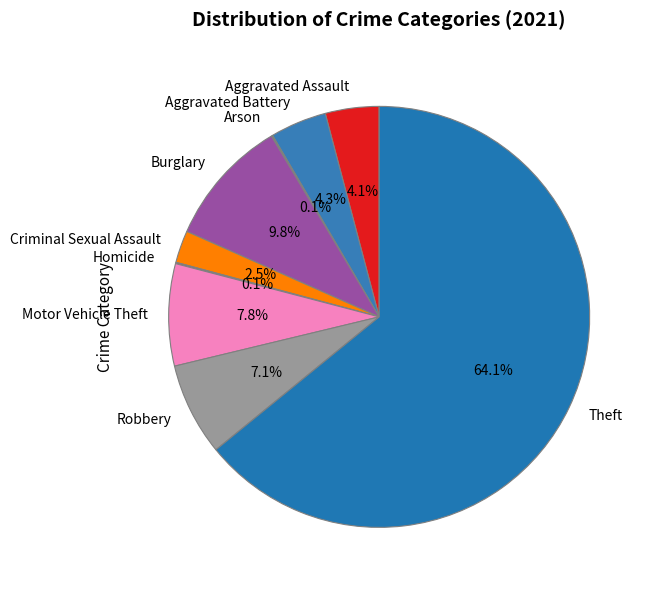

What percentage is the Burglary slice, to the nearest percent?

10%